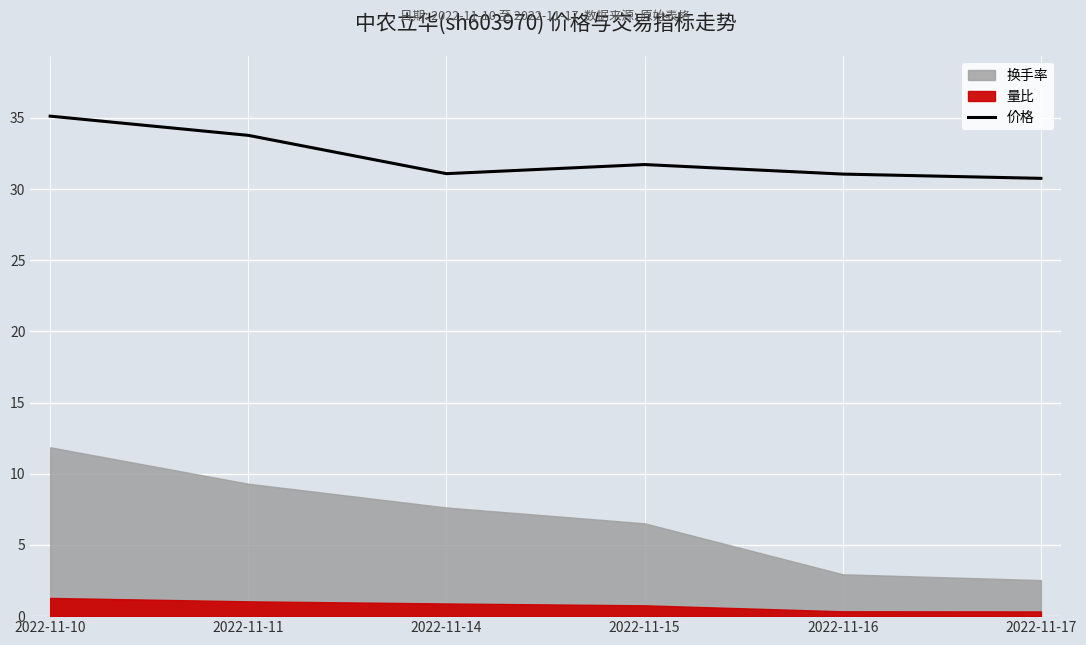

What is the ratio of the value at 2022-11-11 to the value at 2022-11-16?

1.1